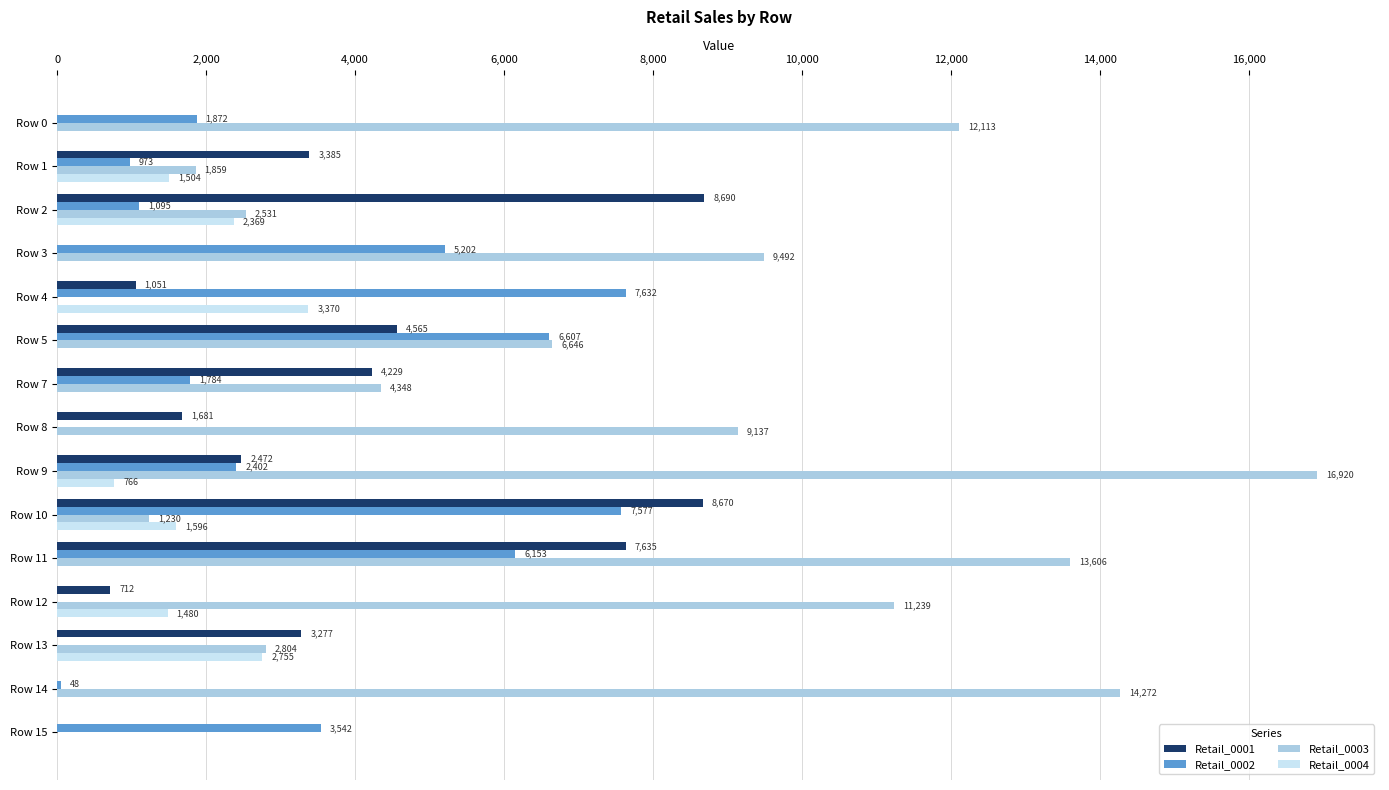

How many categories are shown in the chart?

15